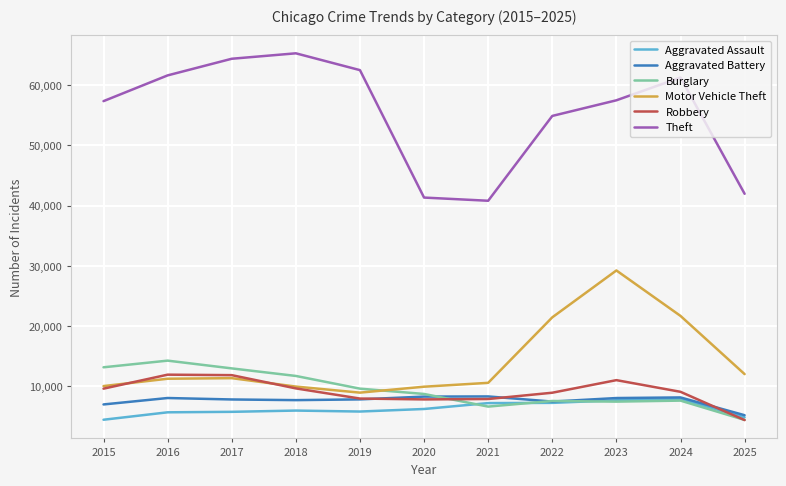

What is the sum of the Robbery values at 2025 and 2023?

15476